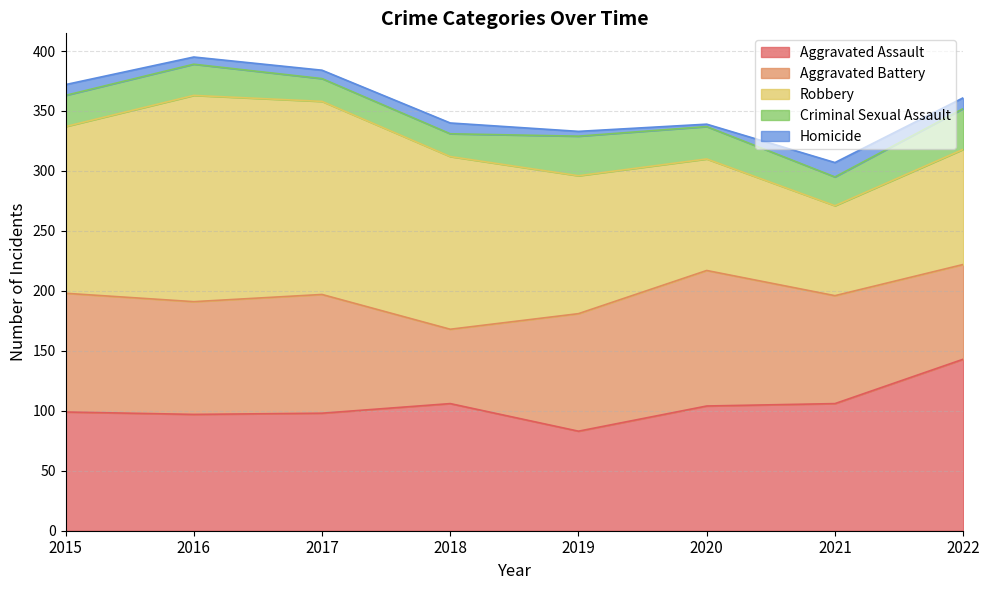

At which label does Robbery reach its peak?

2016